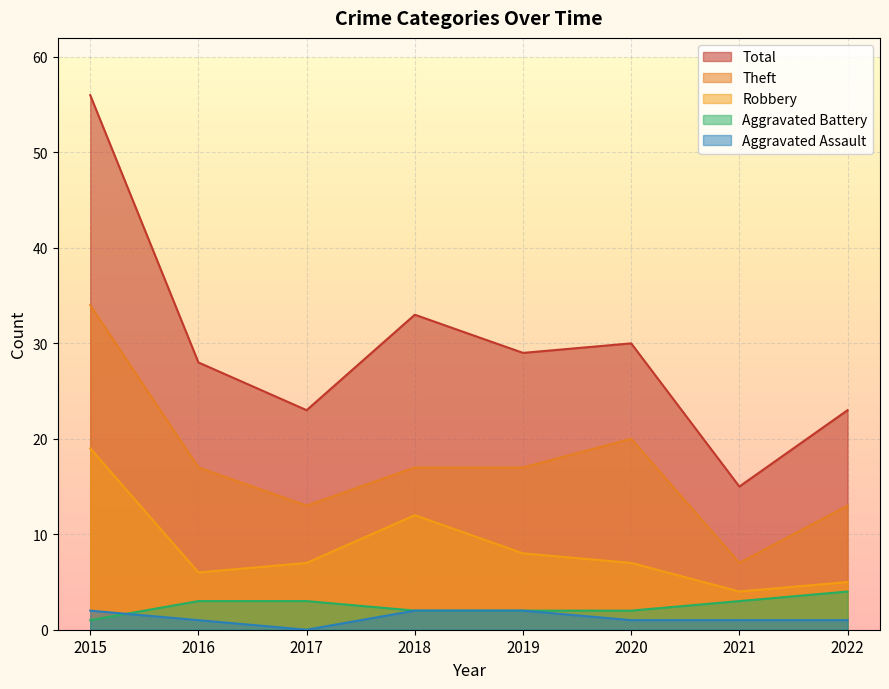

True or false: Theft has a value of 20 at 2020.

True